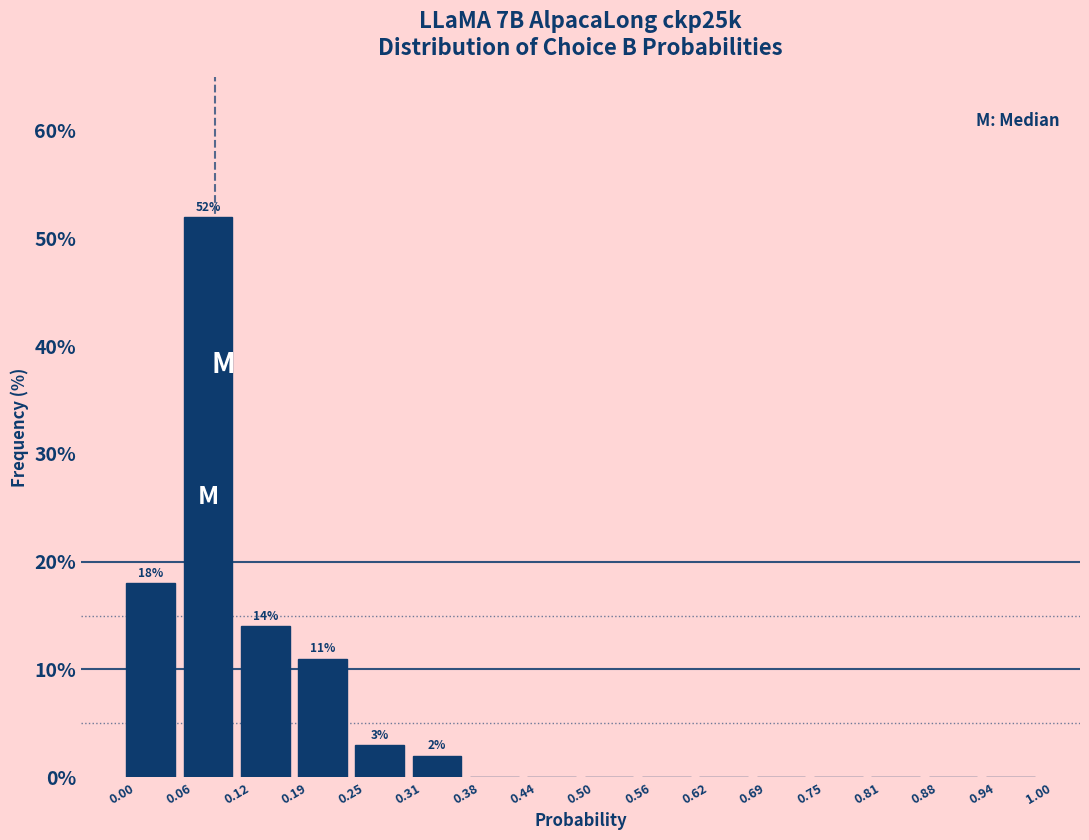

Which range on the x-axis has the tallest bar?

0.06 to 0.12